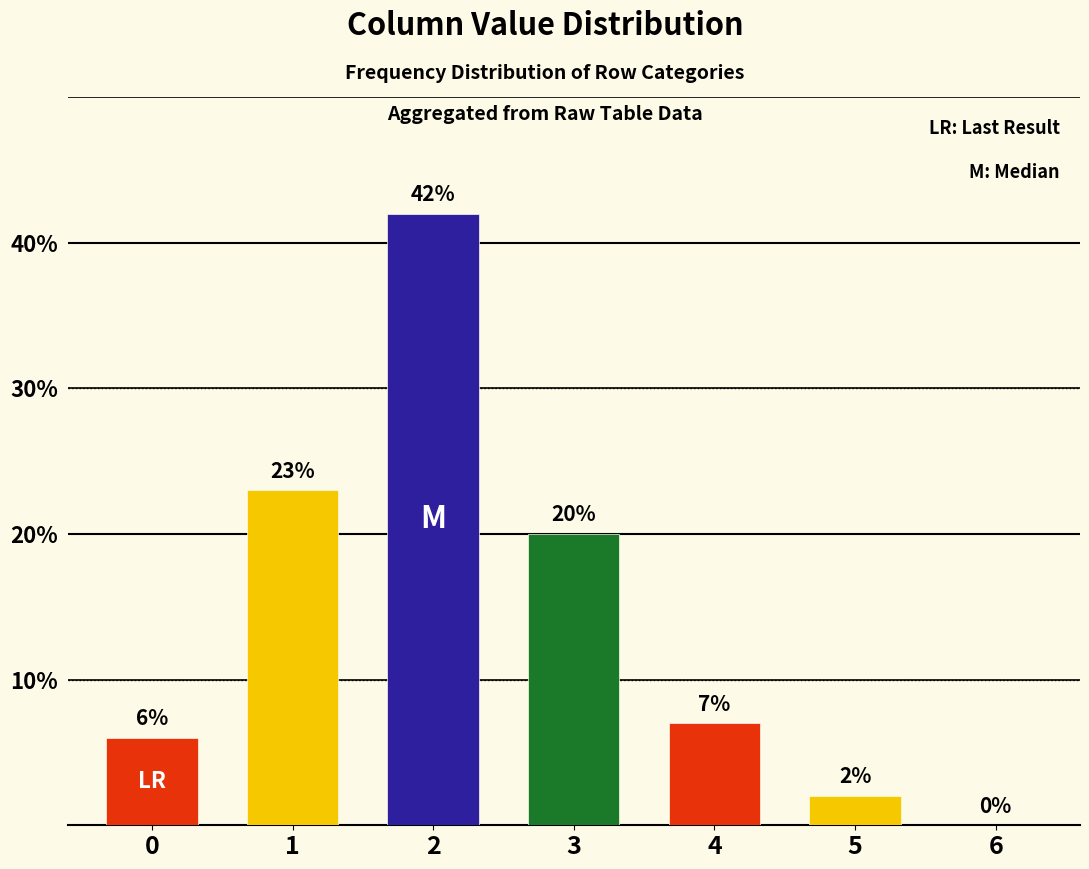

At which label does the data first exceed 7?

1